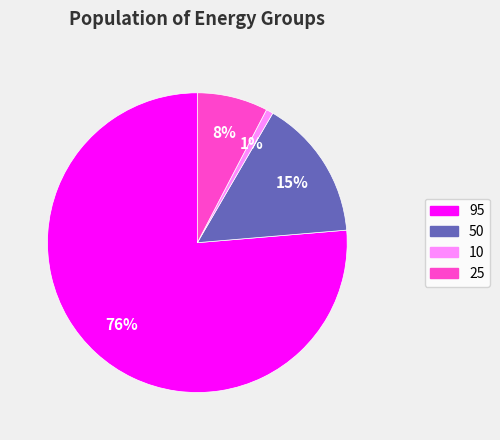

Is there a majority slice in this chart?

Yes